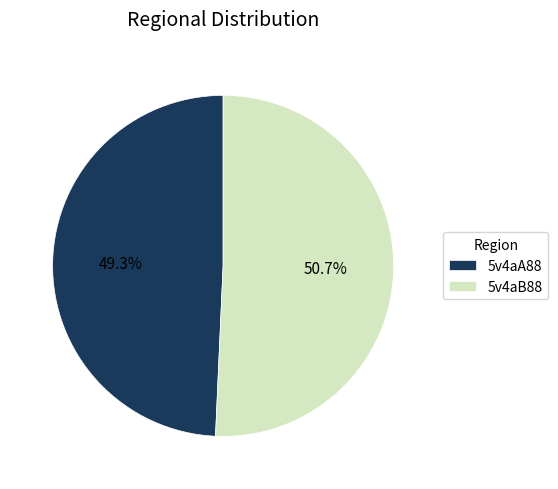

Between 5v4aA88 and 5v4aB88, which is larger?

5v4aB88